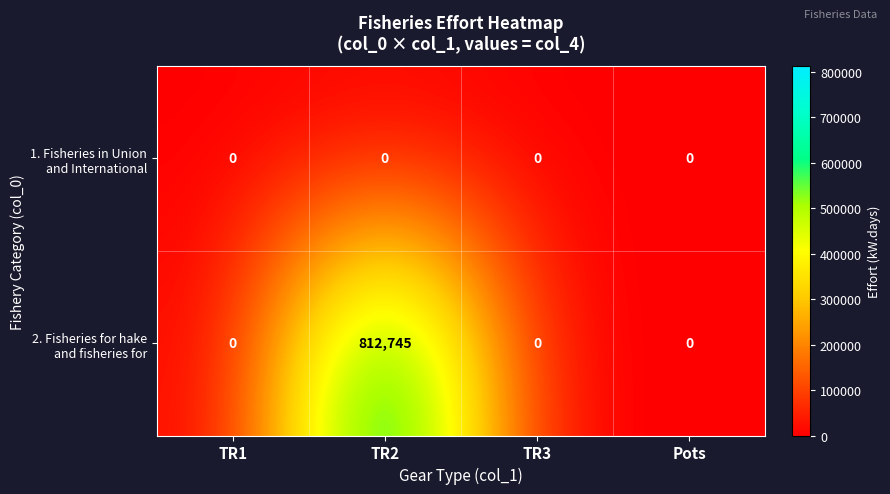

What is the greatest value displayed?

812745